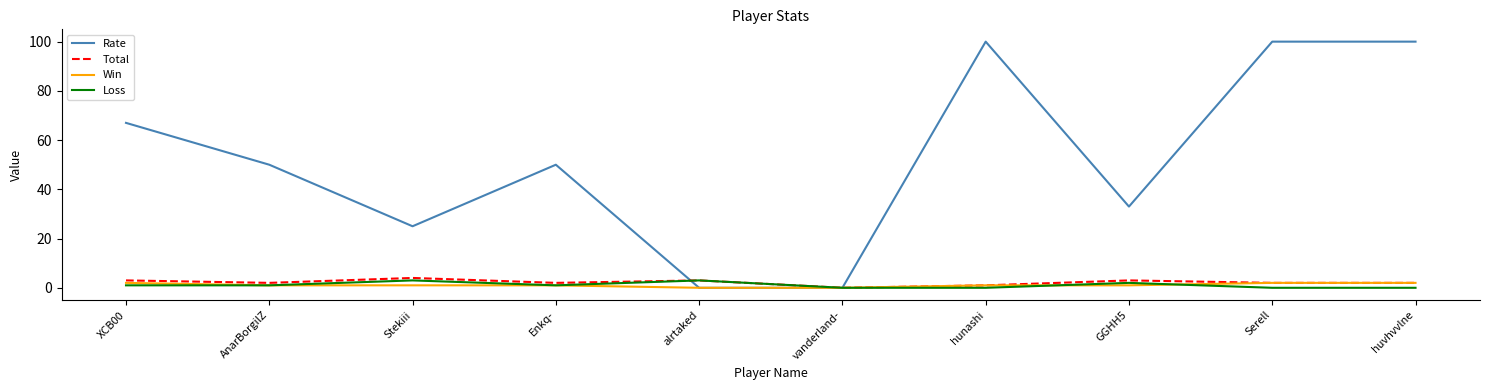

What is the spread (max minus min) of values at alrtaked?

3